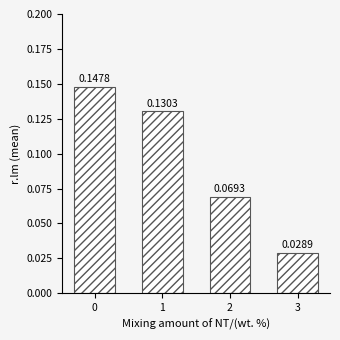

Where is the data nearest to the value 0?

3